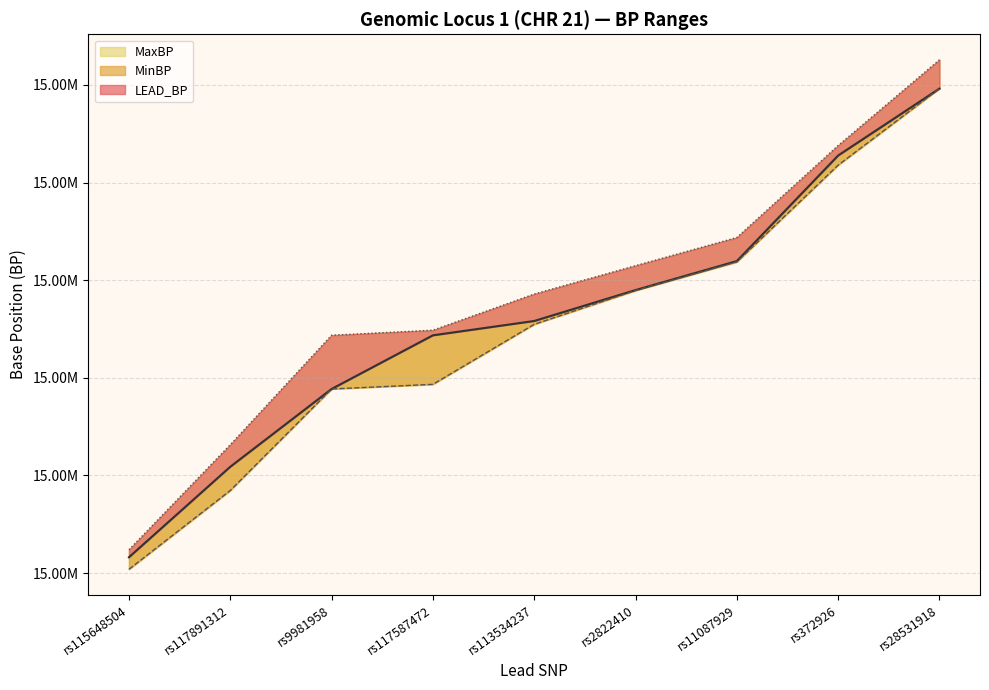

True or false: LEAD_BP and MinBP intersect in this chart.

False